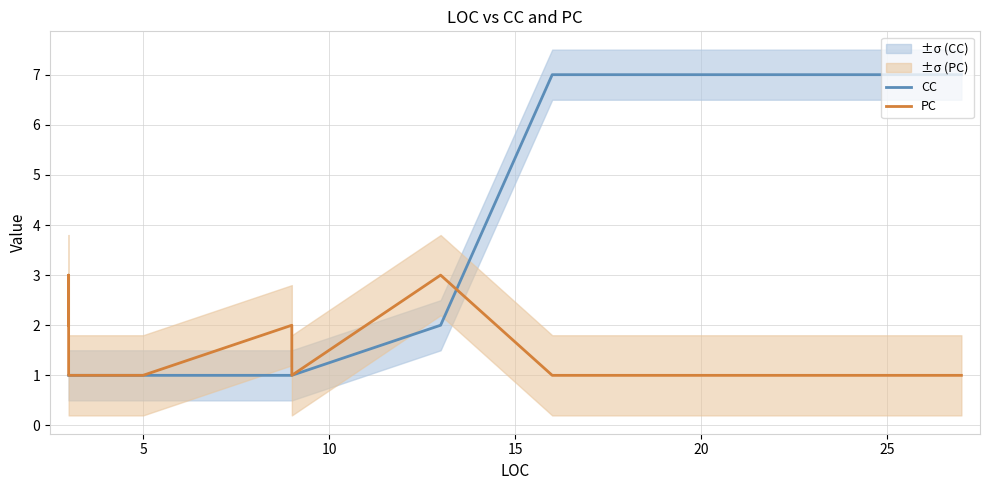

List the series in order of their overall mean, highest first.

CC, PC